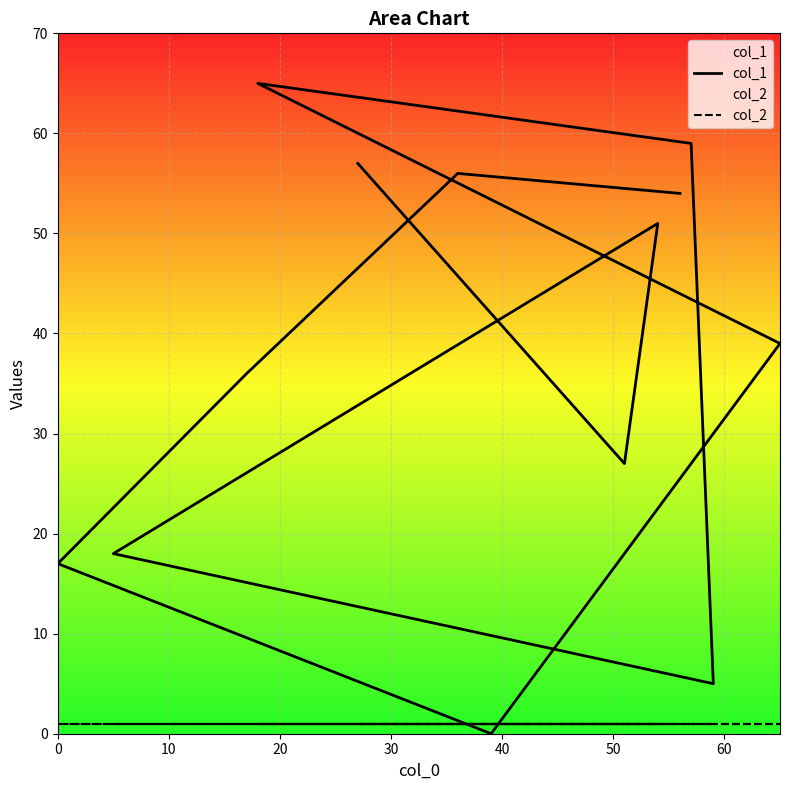

What are all the series names shown in the legend?

col_1, col_2